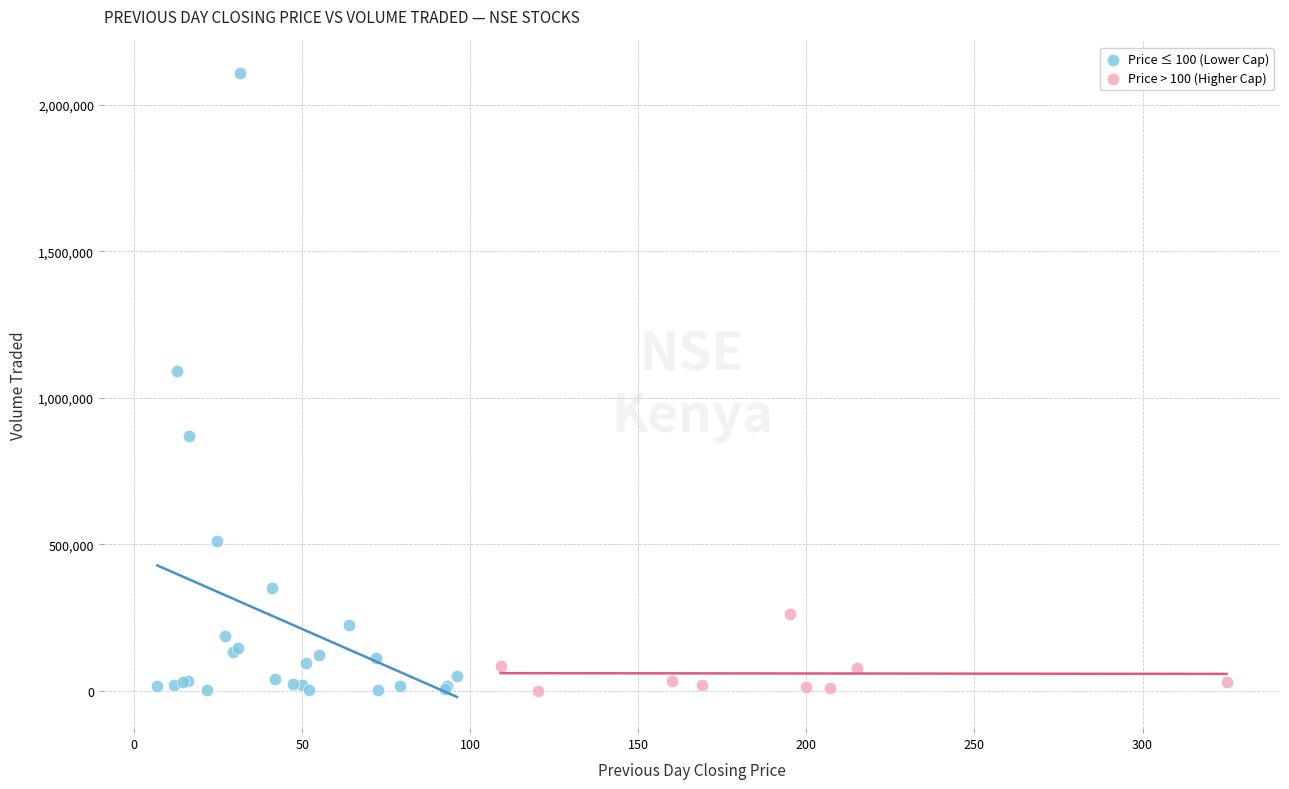

Which series contains the highest Y value?

Price ≤ 100 (Lower Cap)